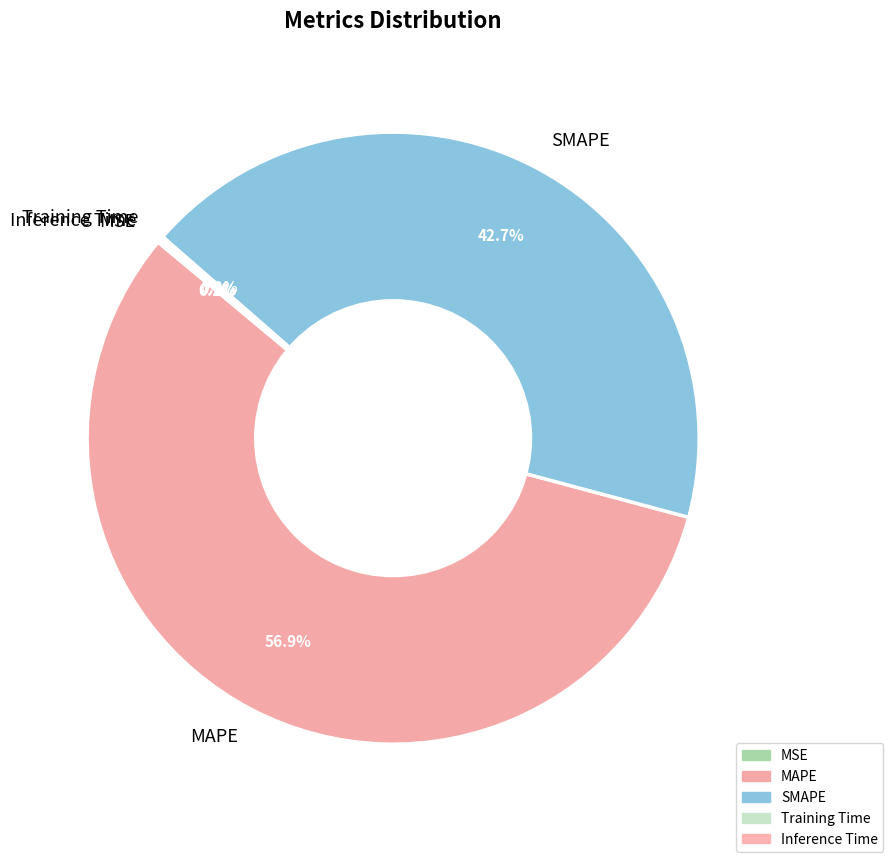

Which slice is the largest?

MAPE